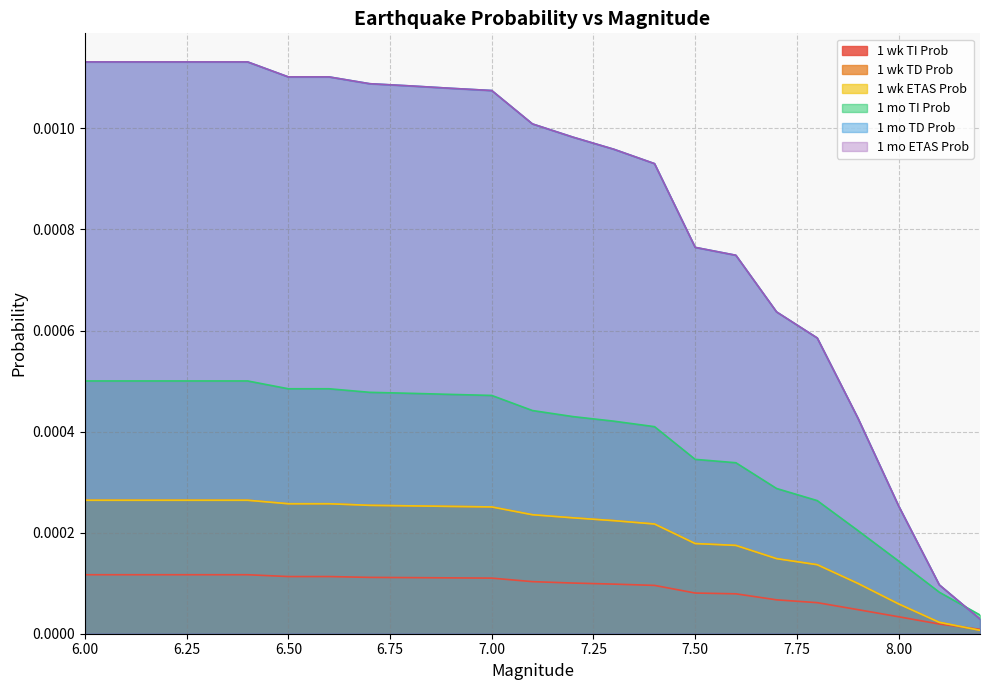

At which label is 1 wk TI Prob closest to 0?

8.2